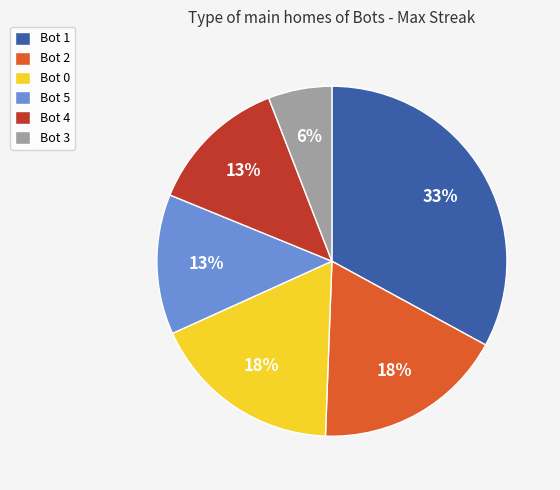

True or false: Bot 5 accounts for 21% of the total.

False